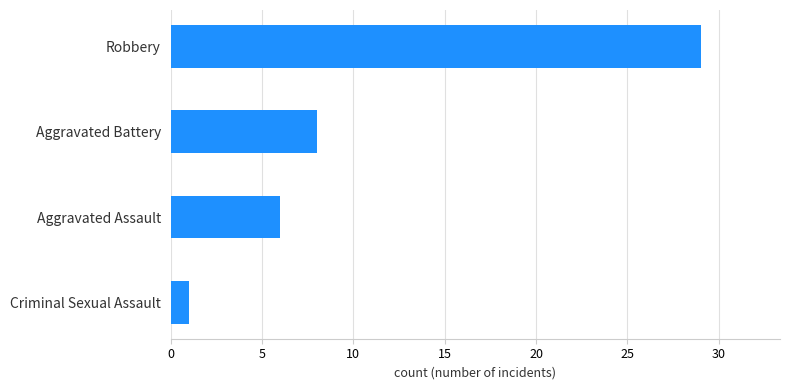

What is the sum of all values?

44